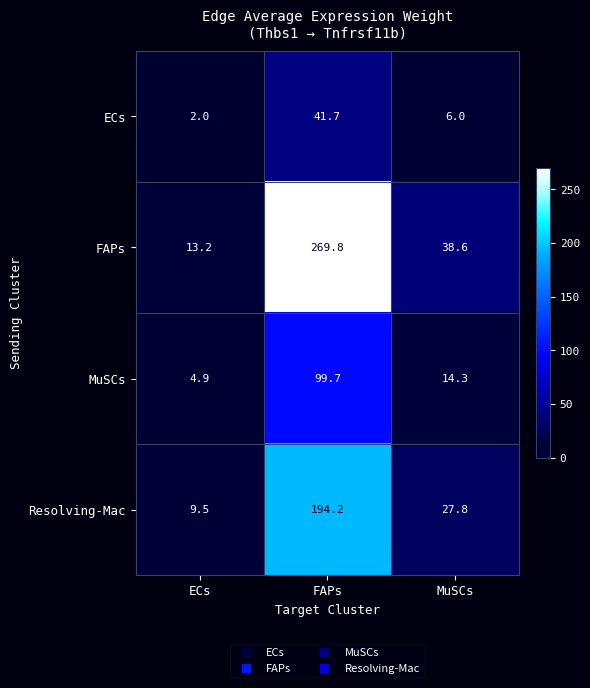

Count the number of categories in the chart.

3